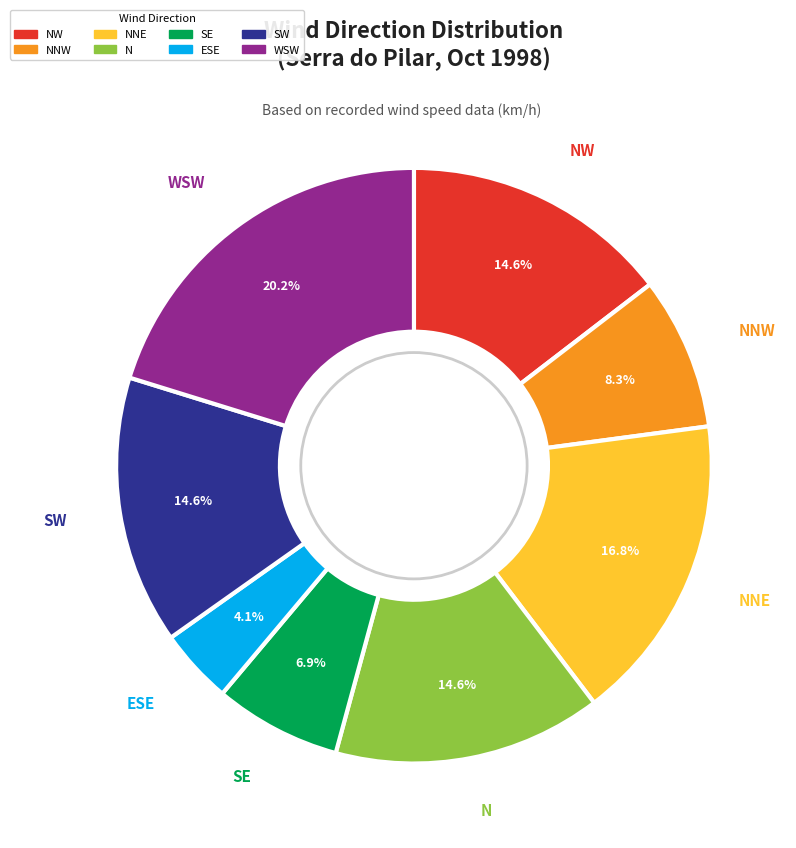

Does any single category account for the majority?

No